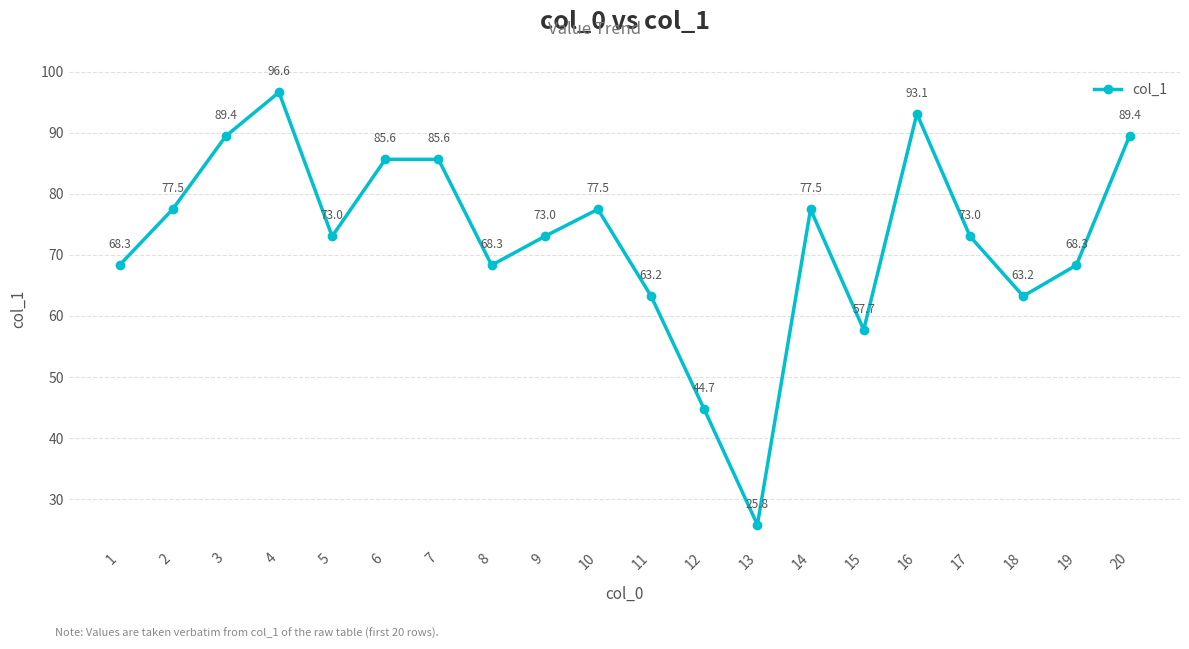

Where is the first local minimum?

5